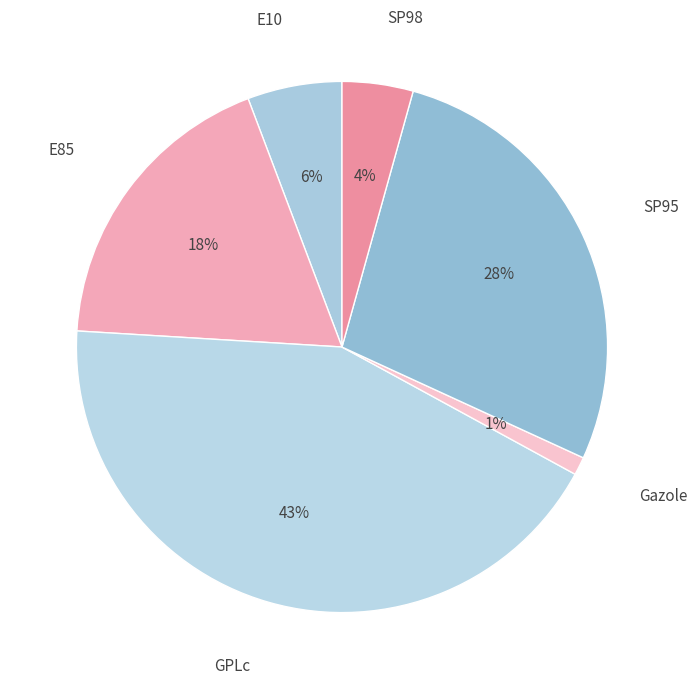

Which category has the smallest portion of the pie?

Gazole